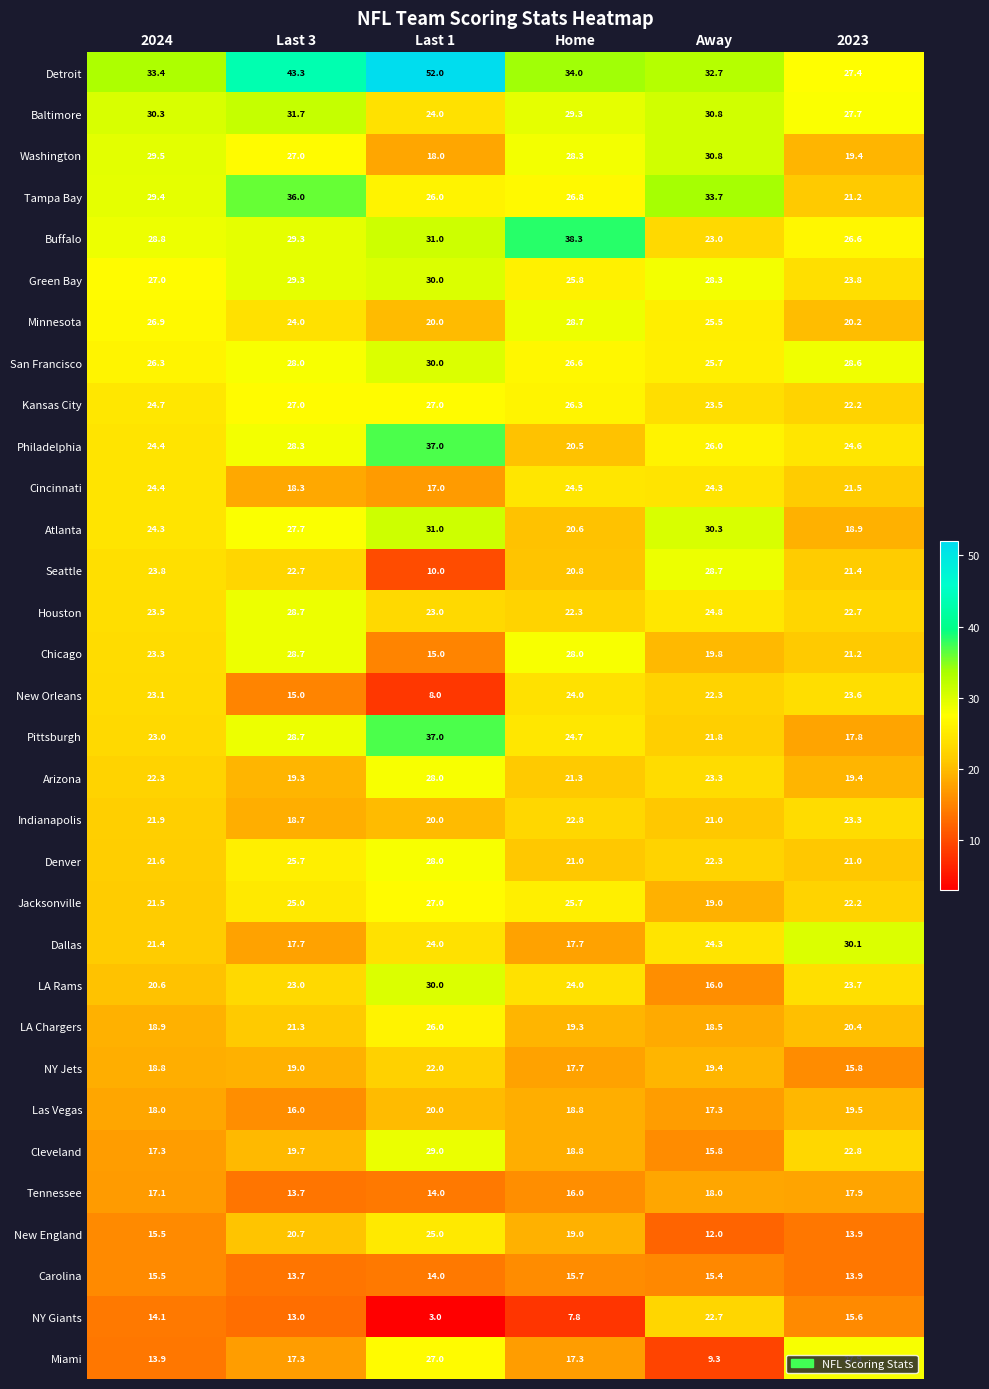

Which series has the widest spread of values?

Detroit